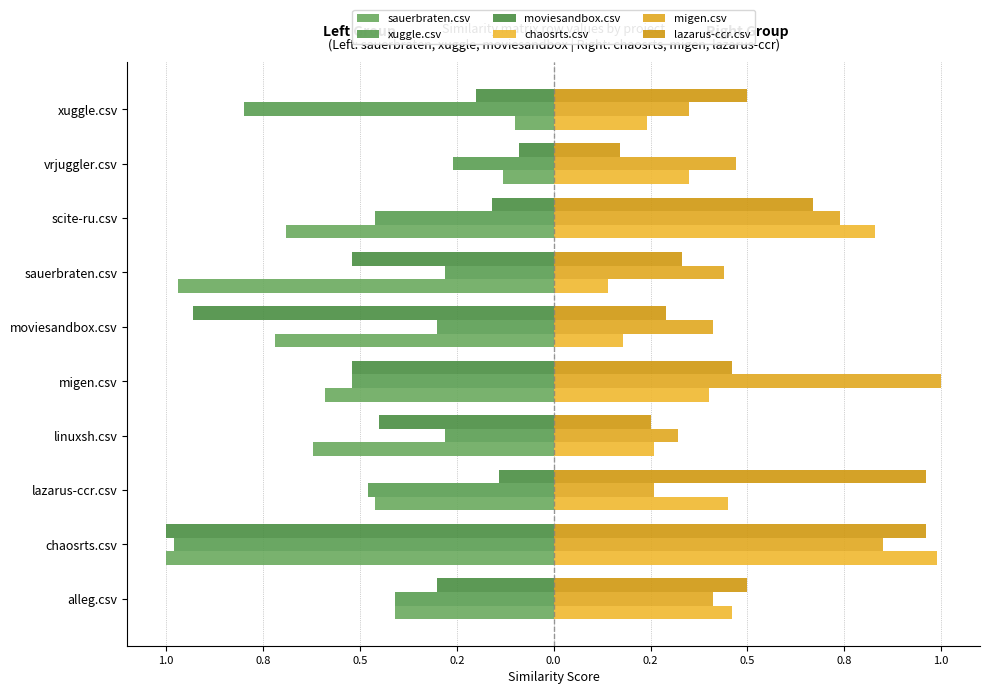

Does the chart contain stacked bars?

No